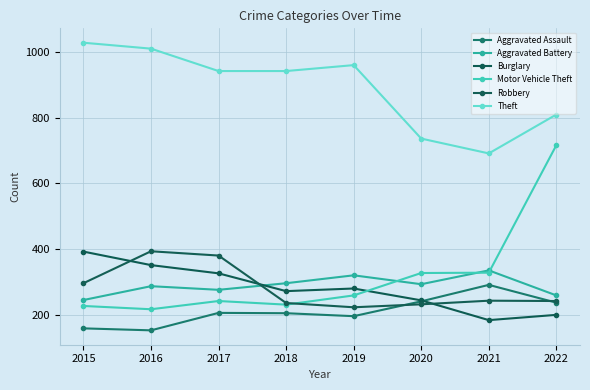

How many lines are shown in the chart?

6